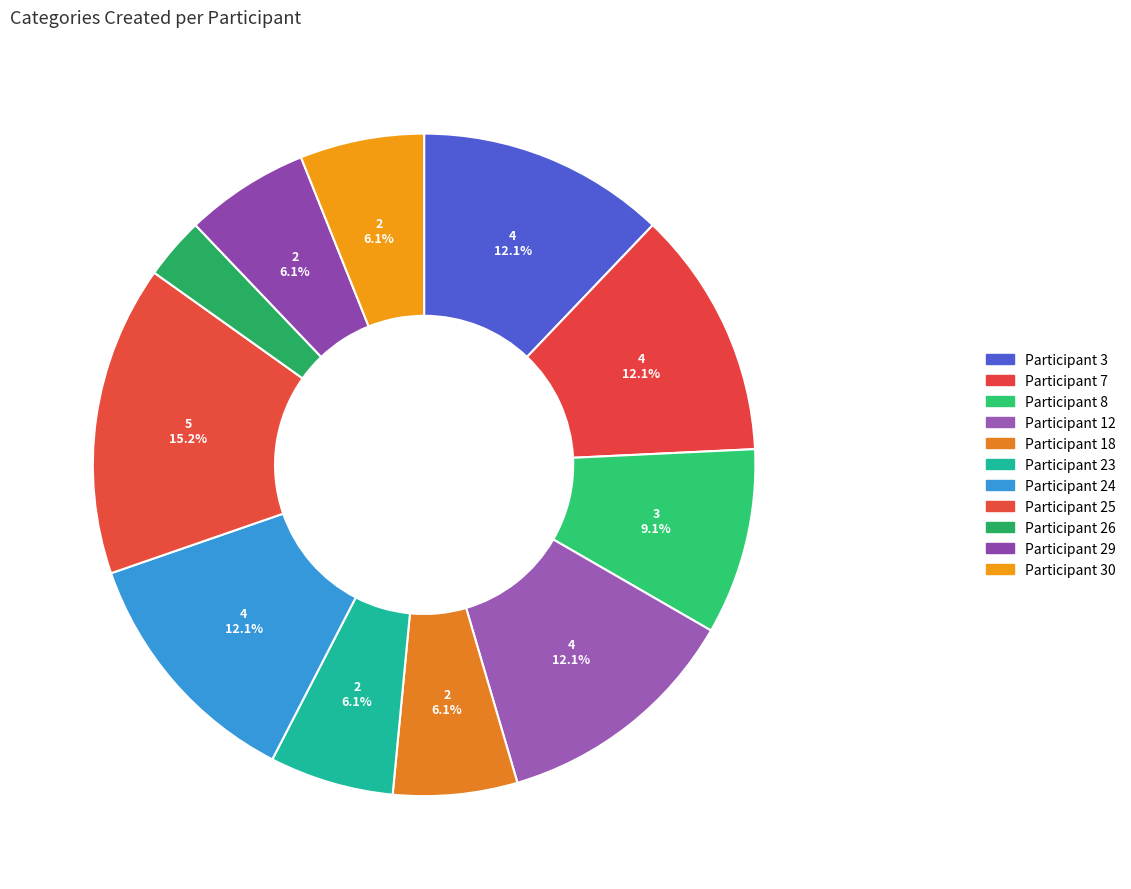

Count the number of slices in the pie.

11